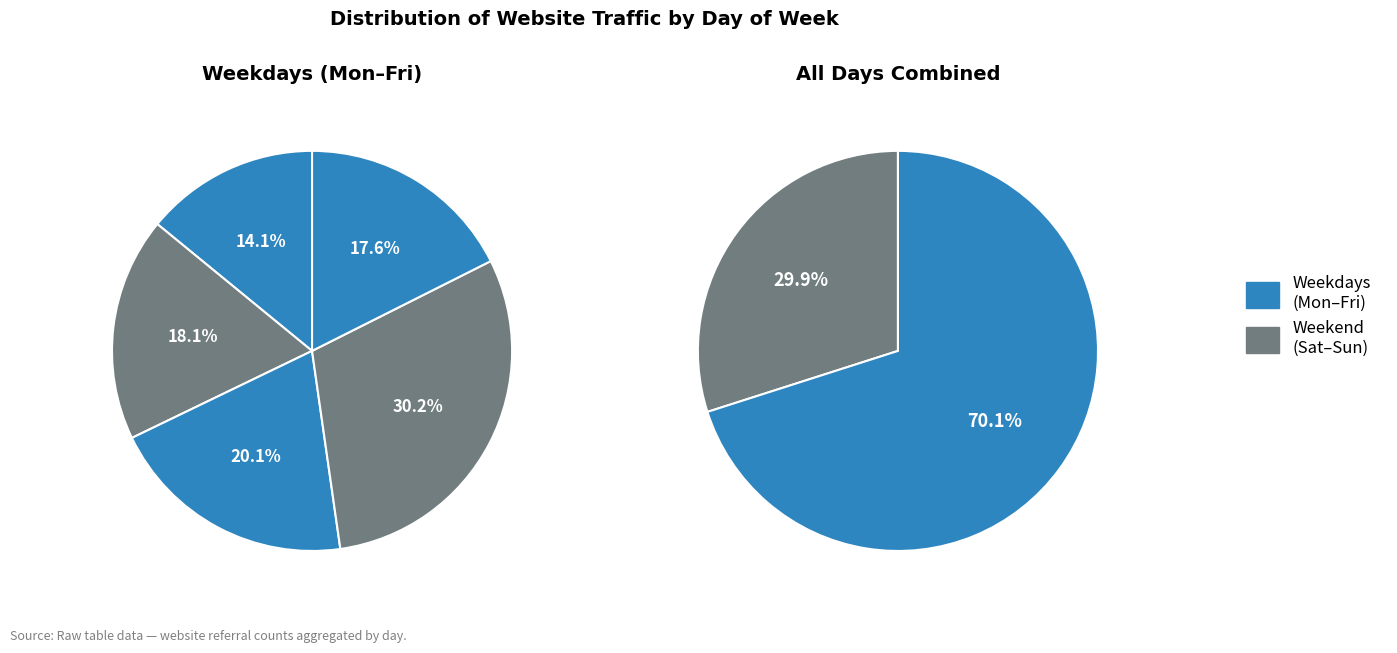

Between Friday and Wednesday, which is larger?

Wednesday